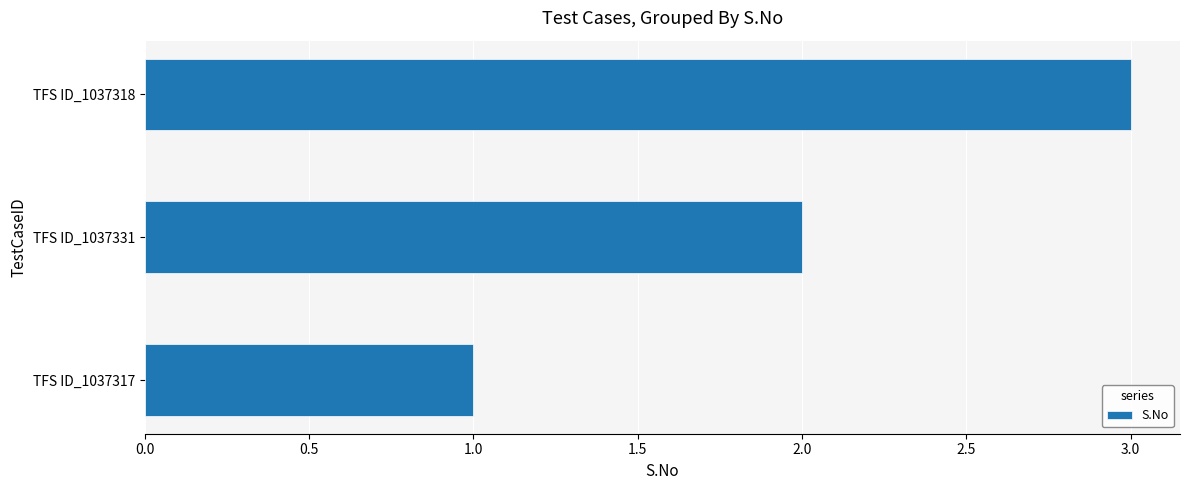

Rank the categories by value from highest to lowest.

TFS ID_1037318, TFS ID_1037331, TFS ID_1037317